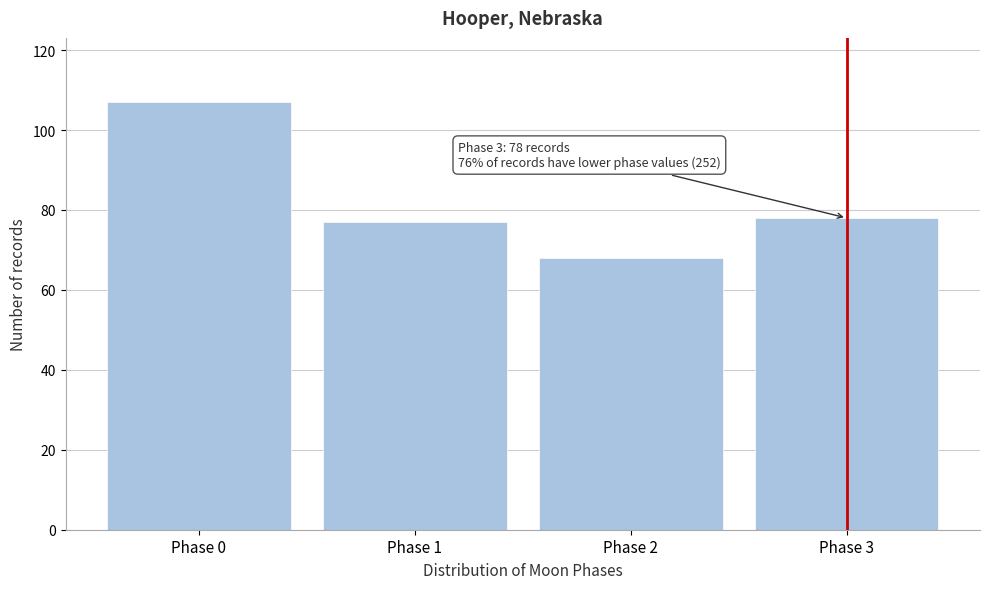

Reading left to right, what are all the values shown in this chart?

107	77	68	78